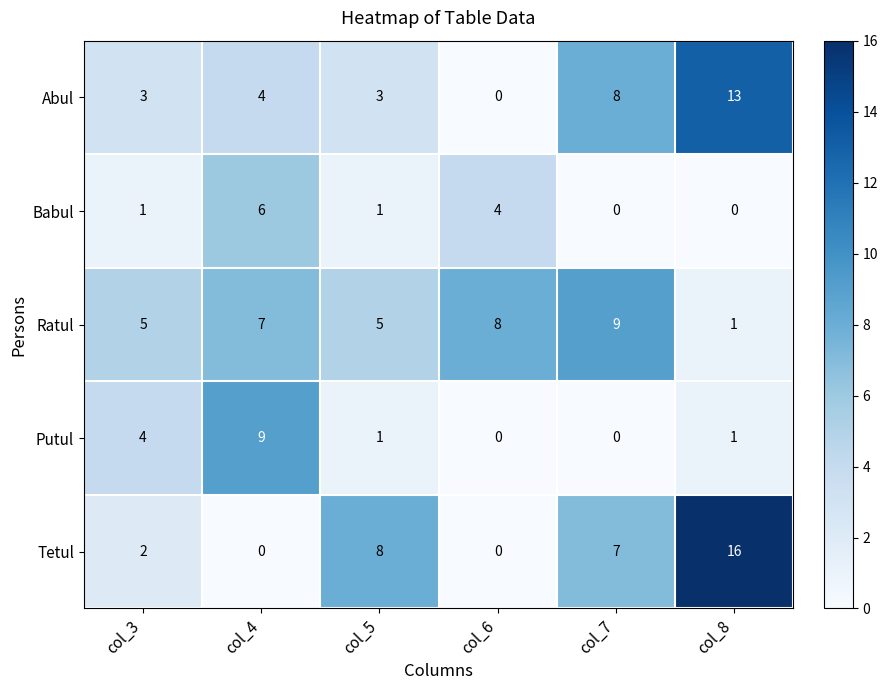

At which label is Babul closest to 3?

col_6